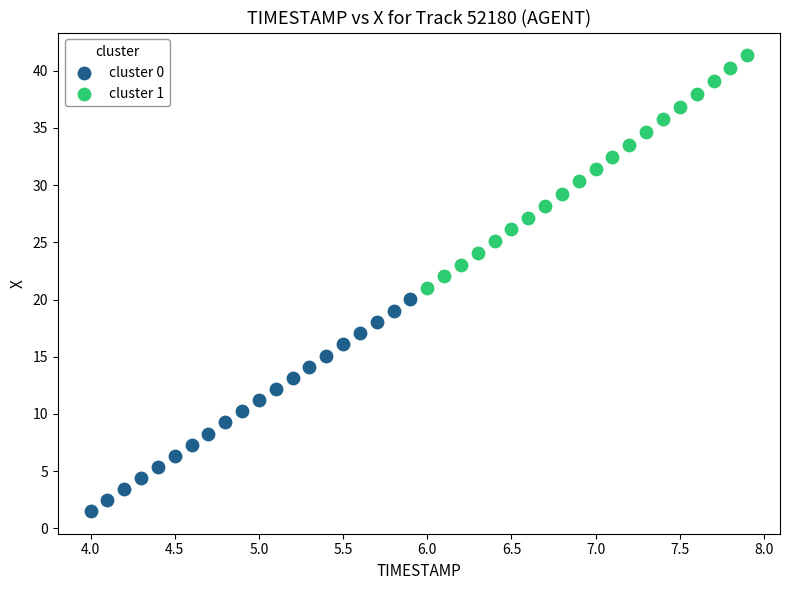

Which series reaches the maximum Y coordinate?

cluster 1